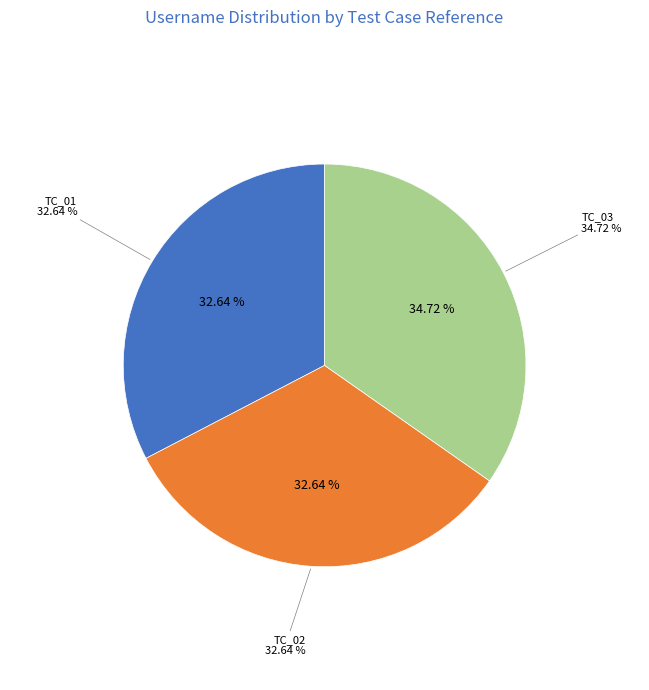

How many slices are in this pie chart?

3